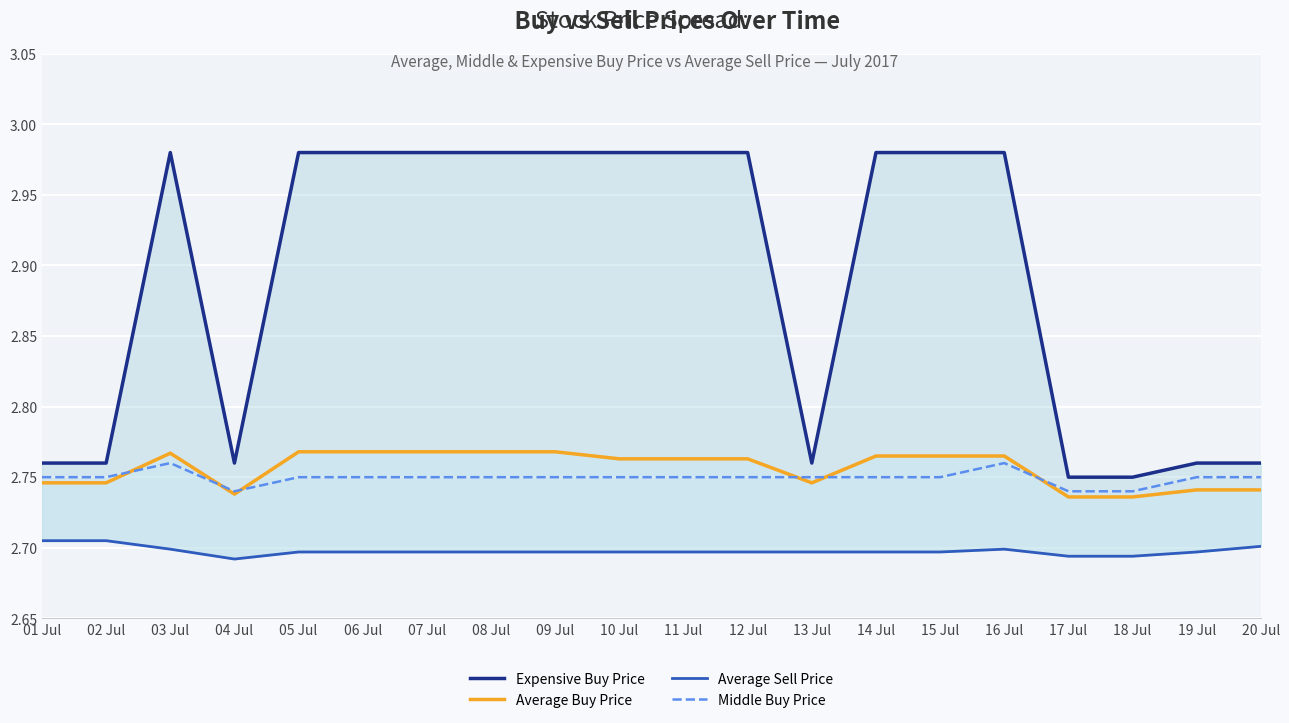

In Expensive Buy Price, how many points are lower than both neighbors (excluding endpoints)?

2